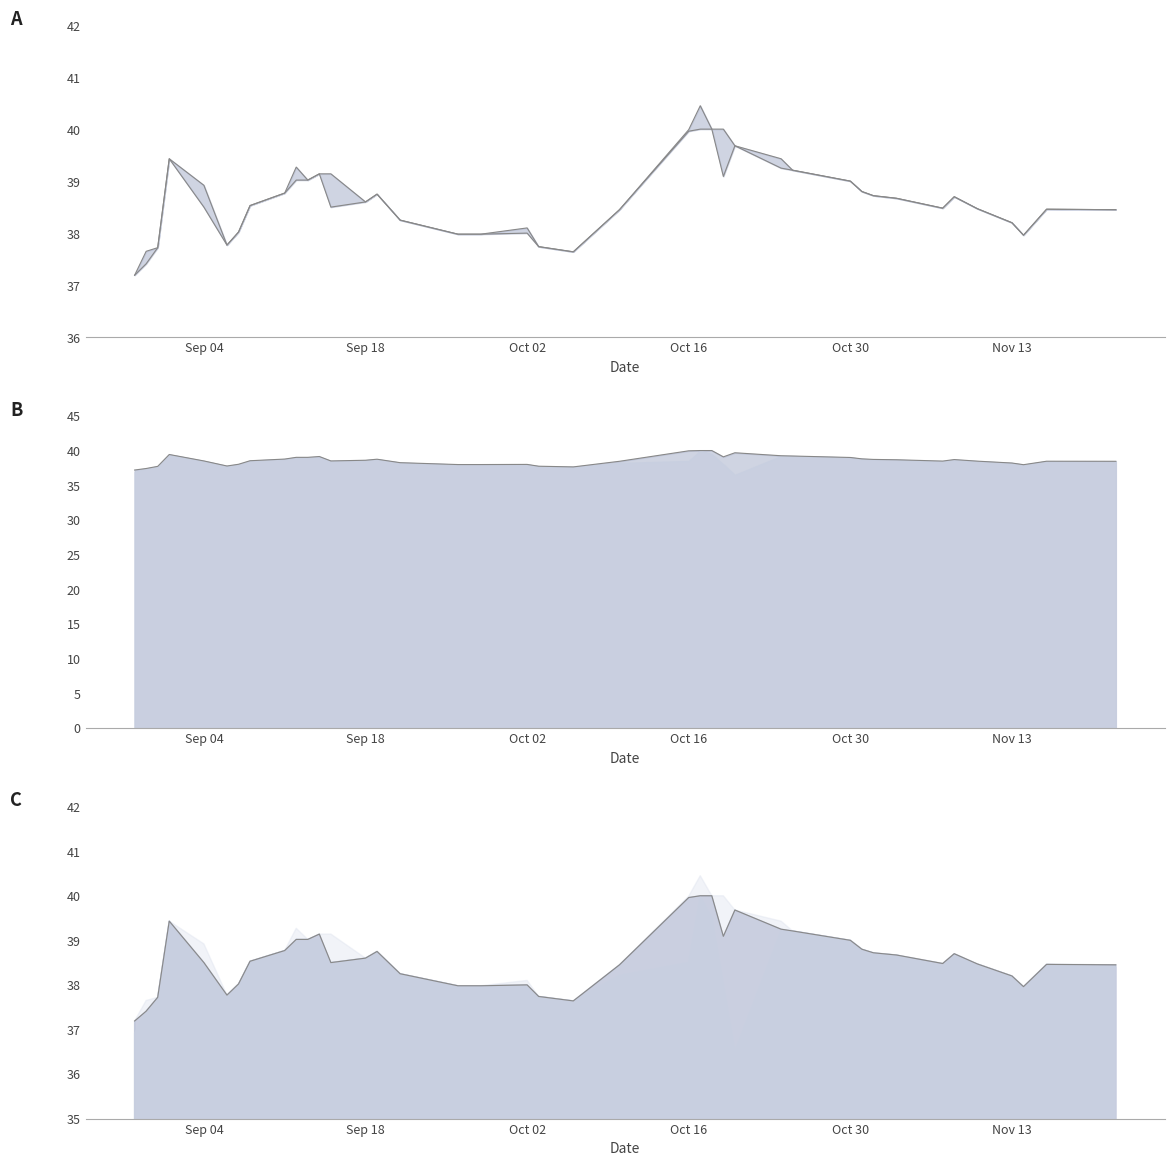

True or false: Close line has more than 2 interior local peaks.

True